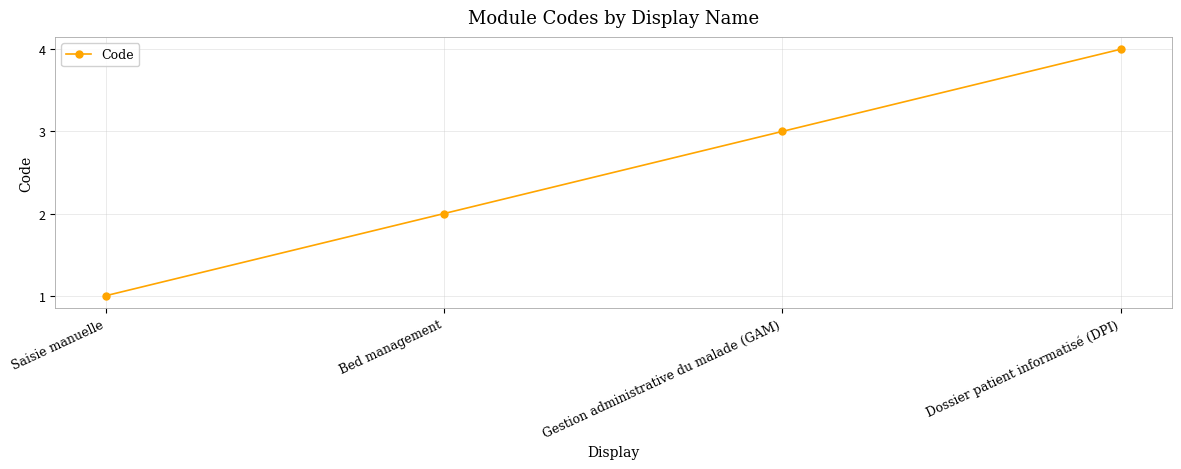

What is the sum of the values at Gestion administrative du malade (GAM) and Saisie manuelle?

4